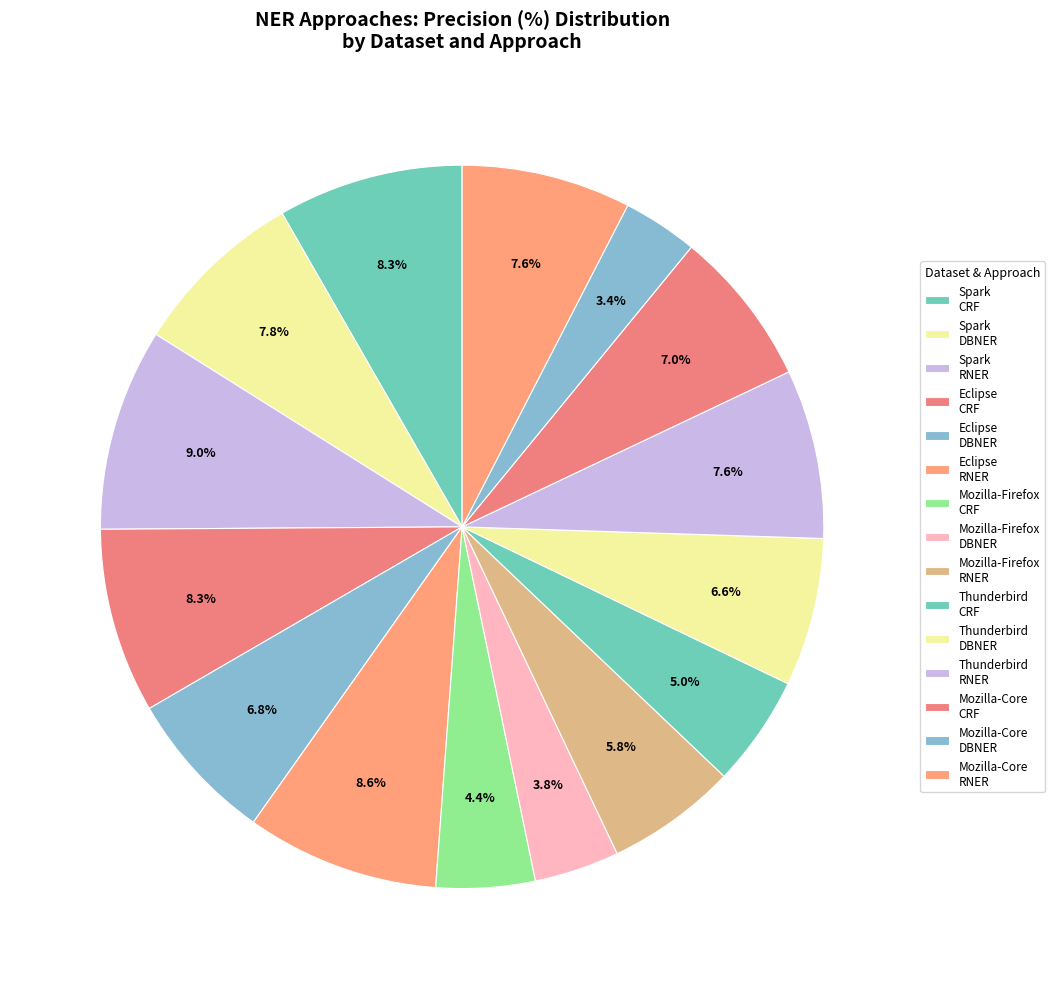

Rank the categories by value from lowest to highest.

Mozilla-Core-DBNER, Mozilla-Firefox-DBNER, Mozilla-Firefox-CRF, Thunderbird-CRF, Mozilla-Firefox-RNER, Thunderbird-DBNER, Eclipse-DBNER, Mozilla-Core-CRF, Thunderbird-RNER, Mozilla-Core-RNER, Spark-DBNER, Eclipse-CRF, Spark-CRF, Eclipse-RNER, Spark-RNER